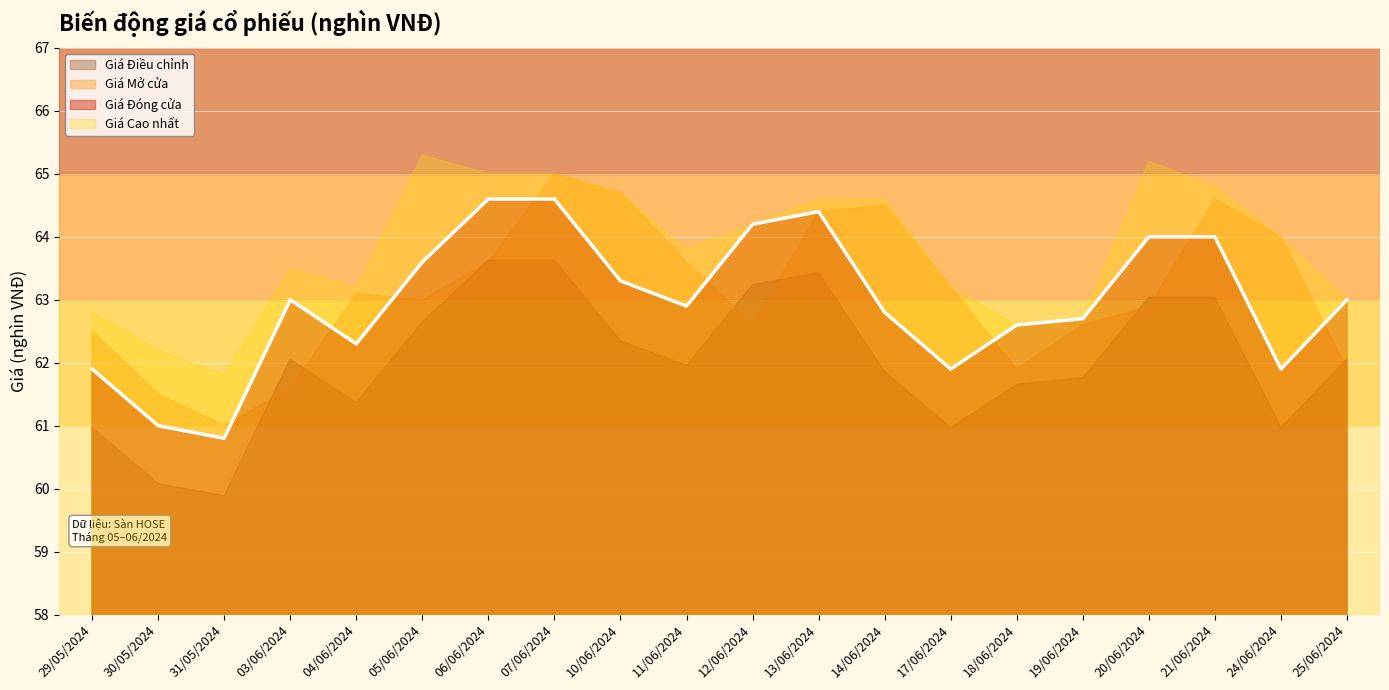

How many categories are shown in the chart?

20